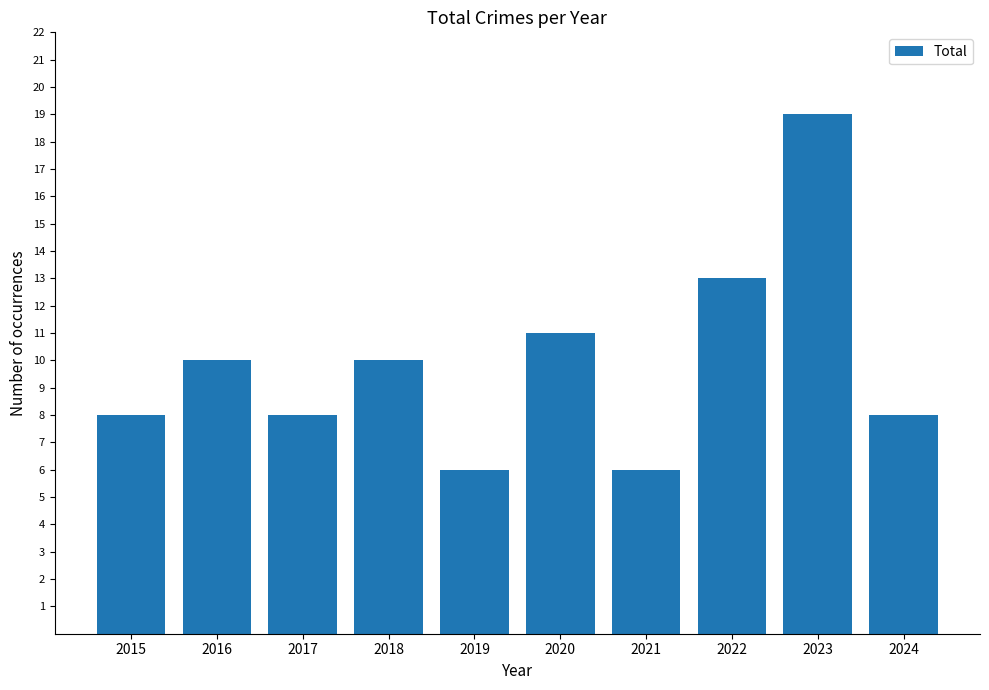

What value does the data have at 2020?

11